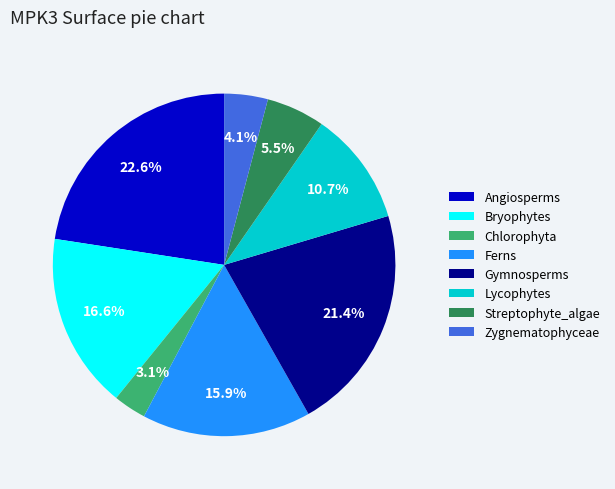

Is there a majority slice in this chart?

No